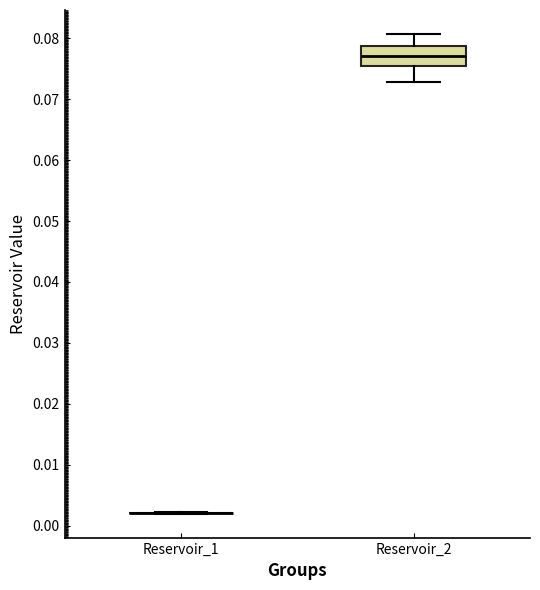

Comparing the boxes themselves (not the whiskers), which one is the tallest?

Reservoir_2